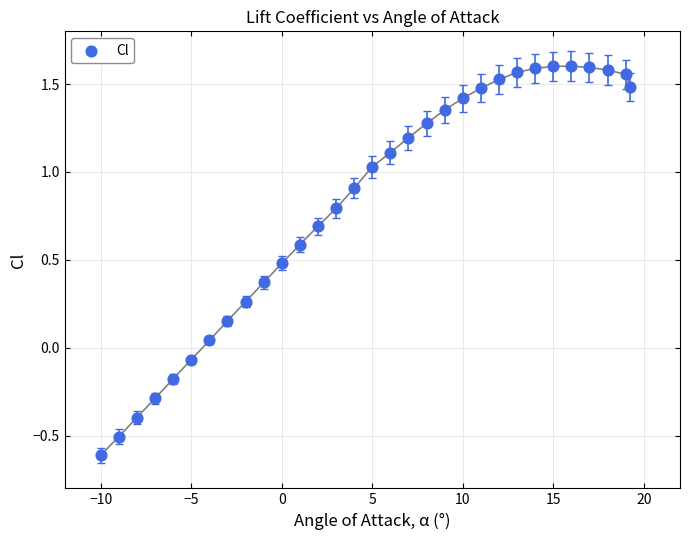

What is the range of X values (max minus min)?

29.2